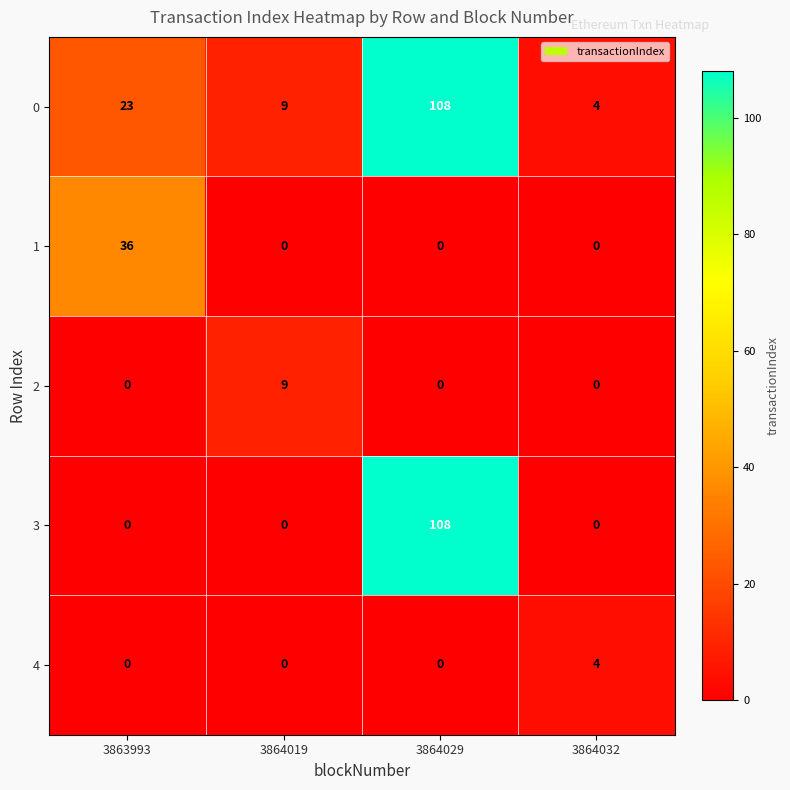

The 3 series shows 0 at 3864032. True or false?

True